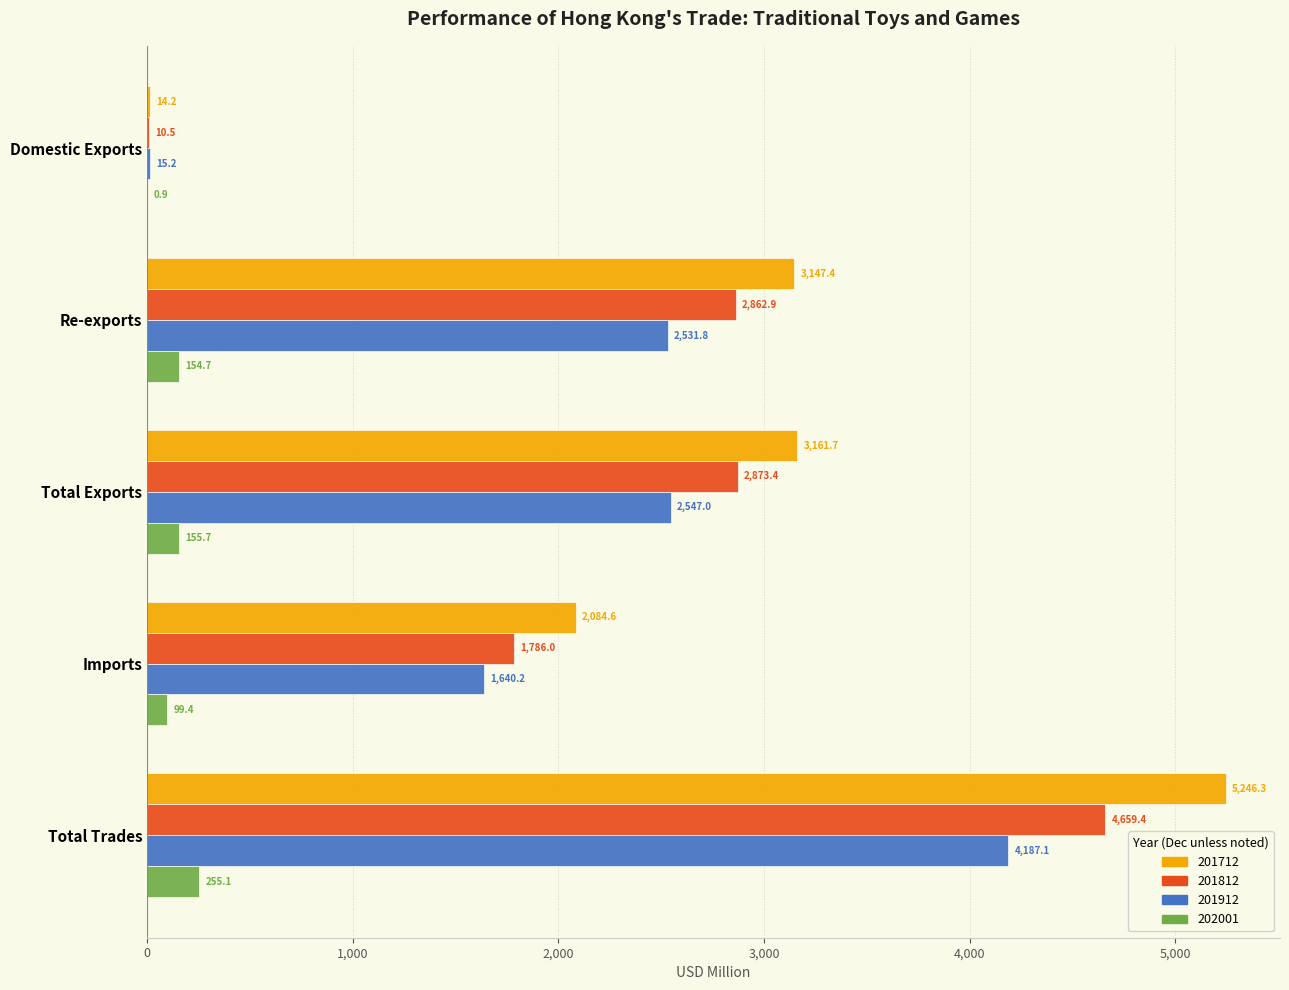

What is the maximum value shown in the chart?

5246.3